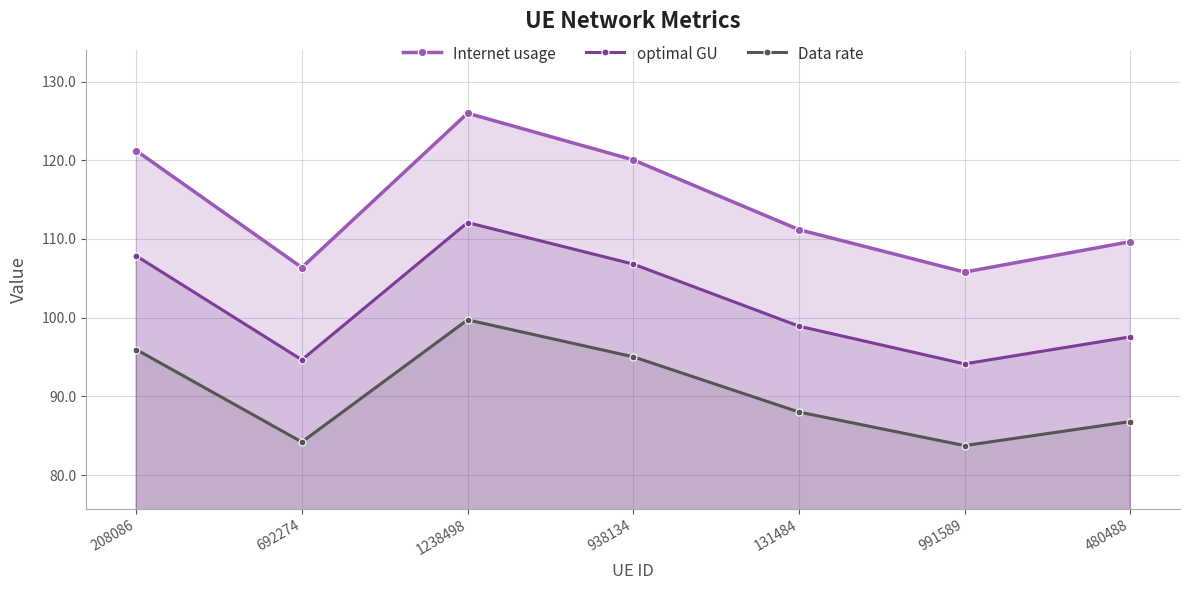

Reading right to left, what are all the values shown in this chart?

Internet usage: 480488=109.7	991589=105.8	131484=111.2	938134=120.0	1238498=126.0	692274=106.4	208086=121.2
optimal GU: 480488=97.6	991589=94.1	131484=98.9	938134=106.8	1238498=112.1	692274=94.6	208086=107.9
Data rate: 480488=86.8	991589=83.8	131484=88.0	938134=95.0	1238498=99.7	692274=84.2	208086=96.0